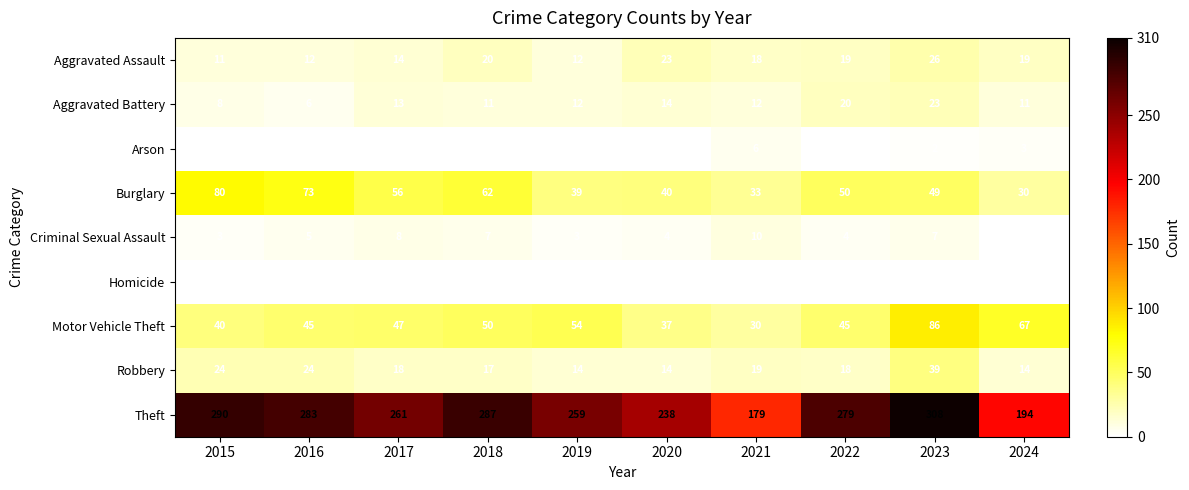

What is the difference between the maximum and second lowest values in the Burglary series?

47